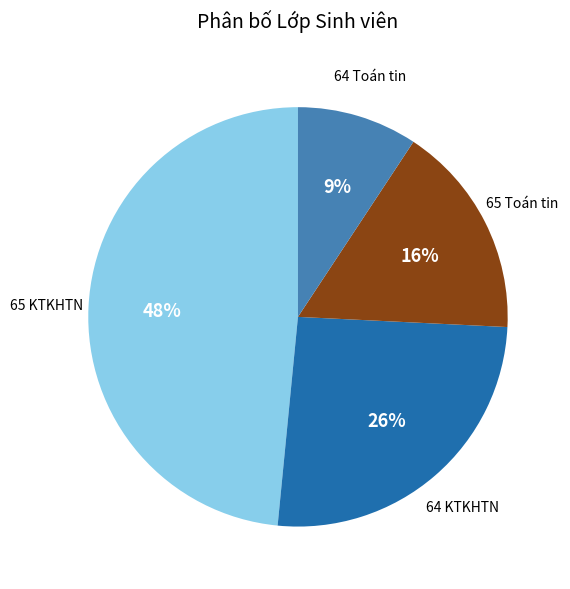

To the nearest percent, what is the difference between the largest and smallest slice percentages?

39%